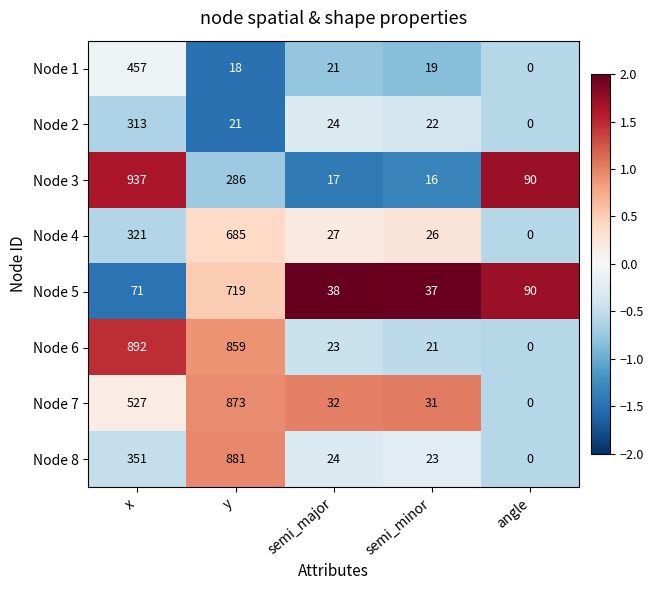

What is the spread (max minus min) of values at y?

863